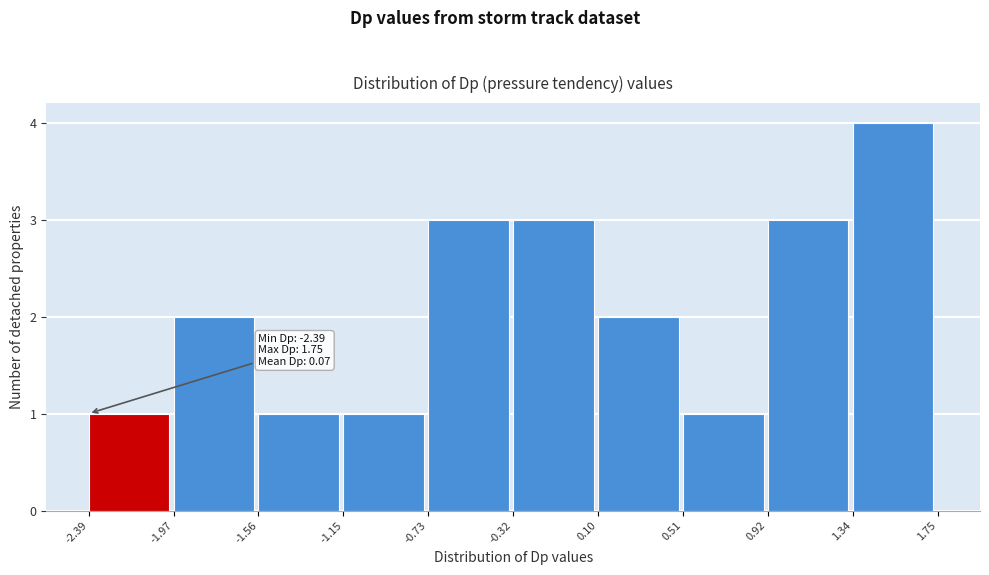

Which range on the x-axis has the tallest bar?

1.34 to 1.75